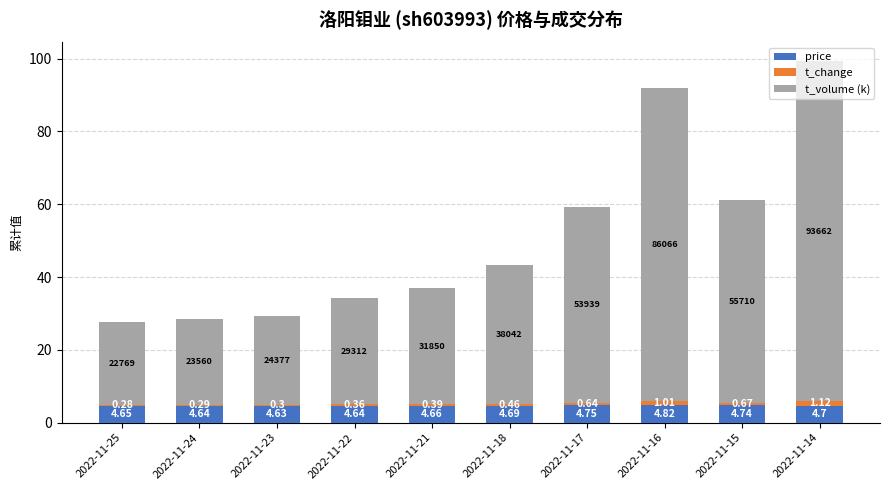

What is the average value of the price series?

4.7